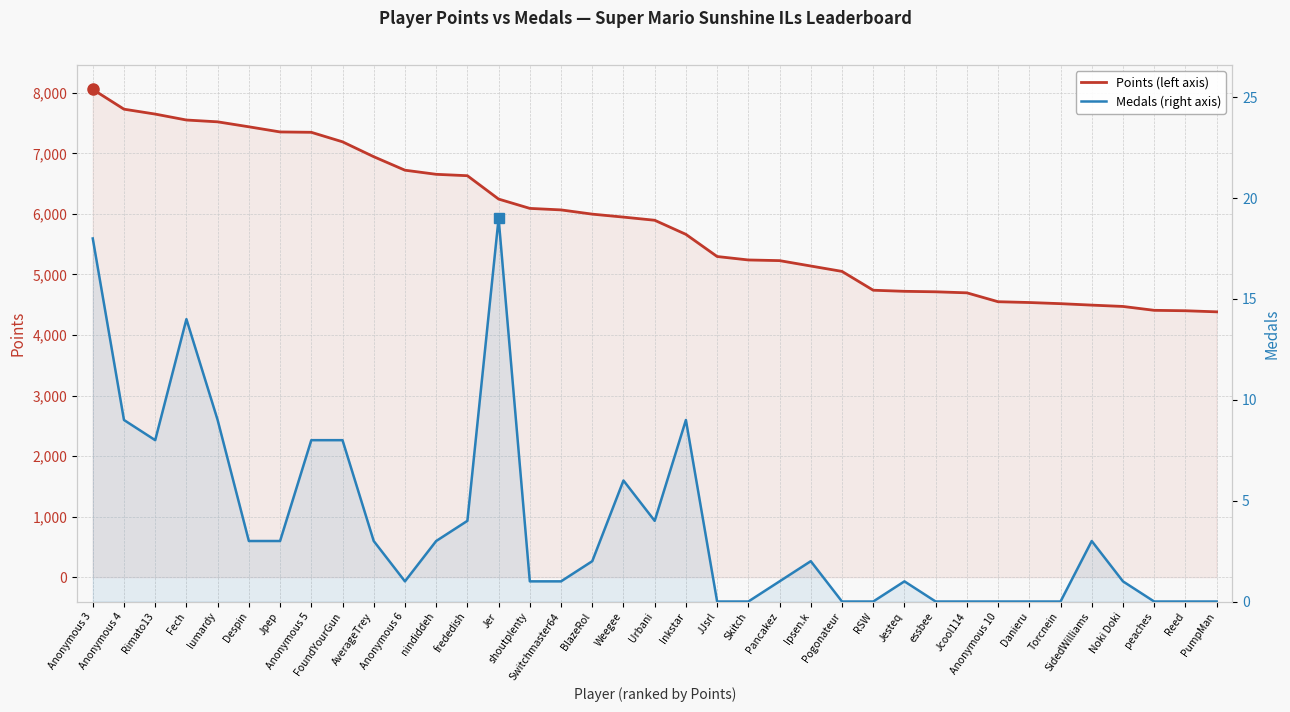

True or false: Medals and Points intersect in this chart.

False